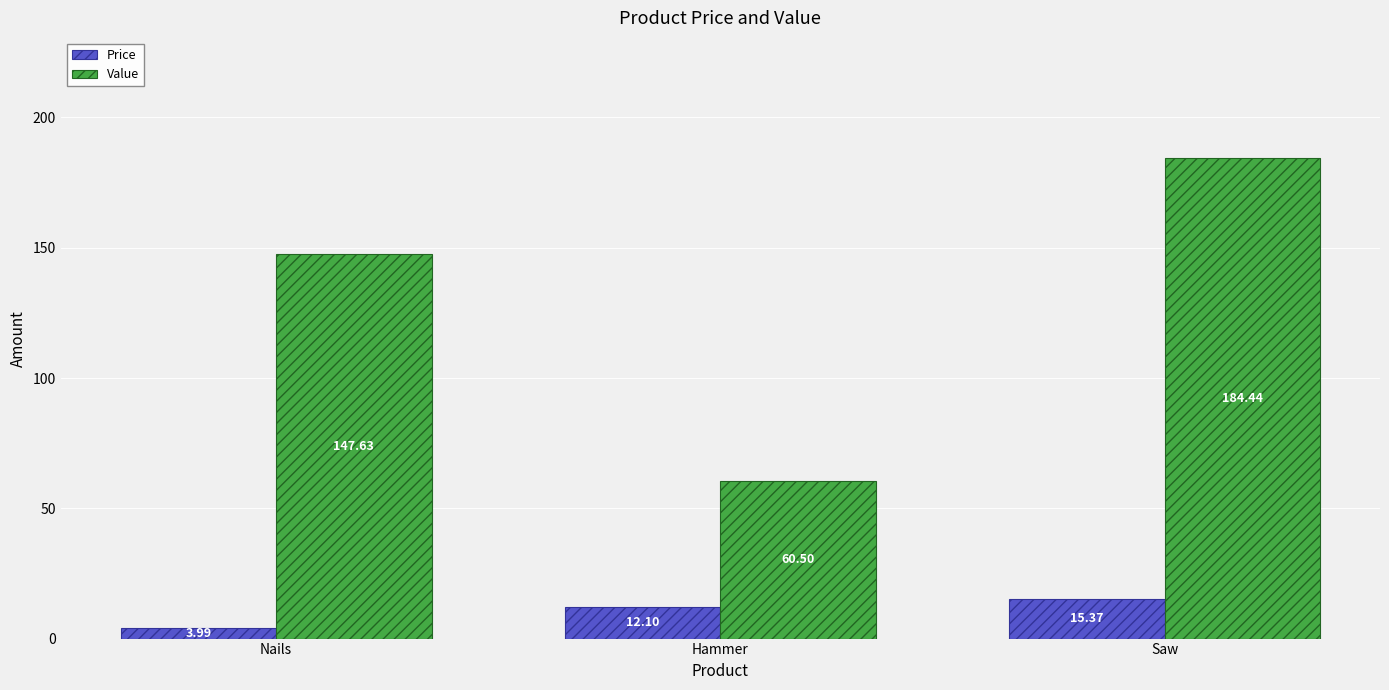

What is the difference between the Value values at Nails and Hammer?

87.1